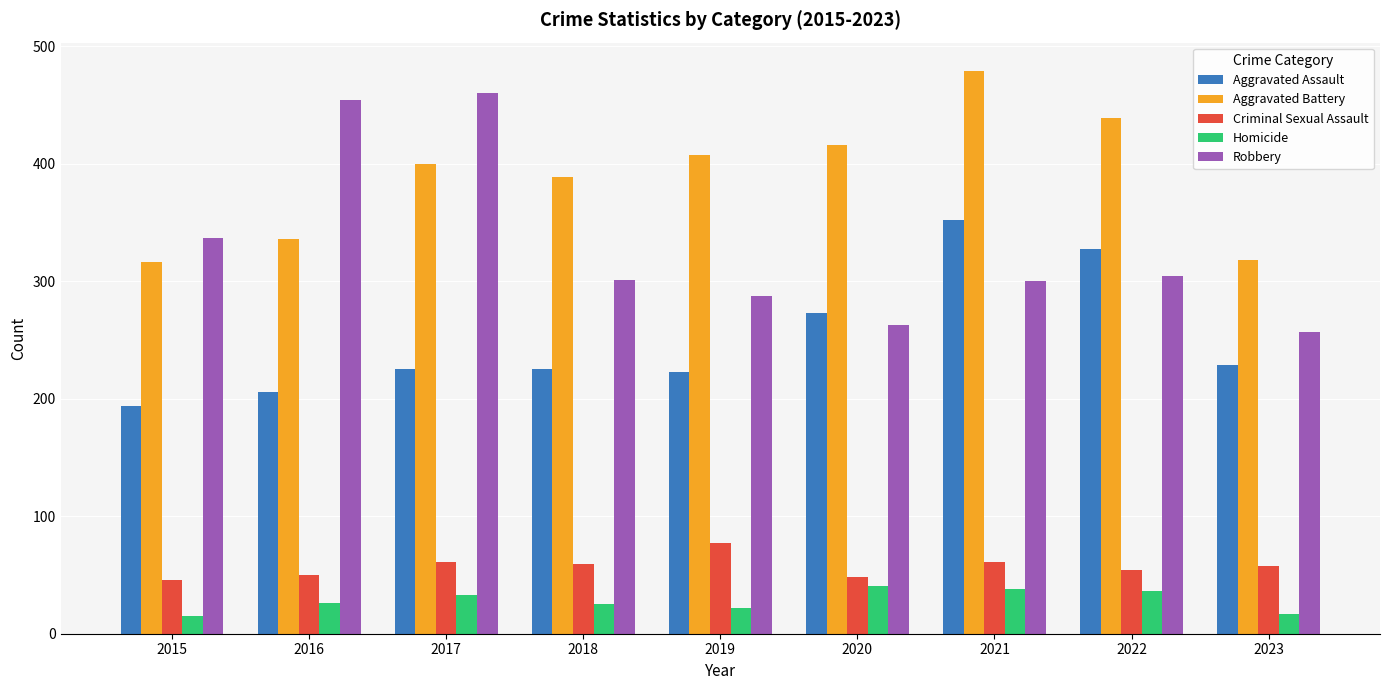

What value does the Criminal Sexual Assault series have at 2021?

61